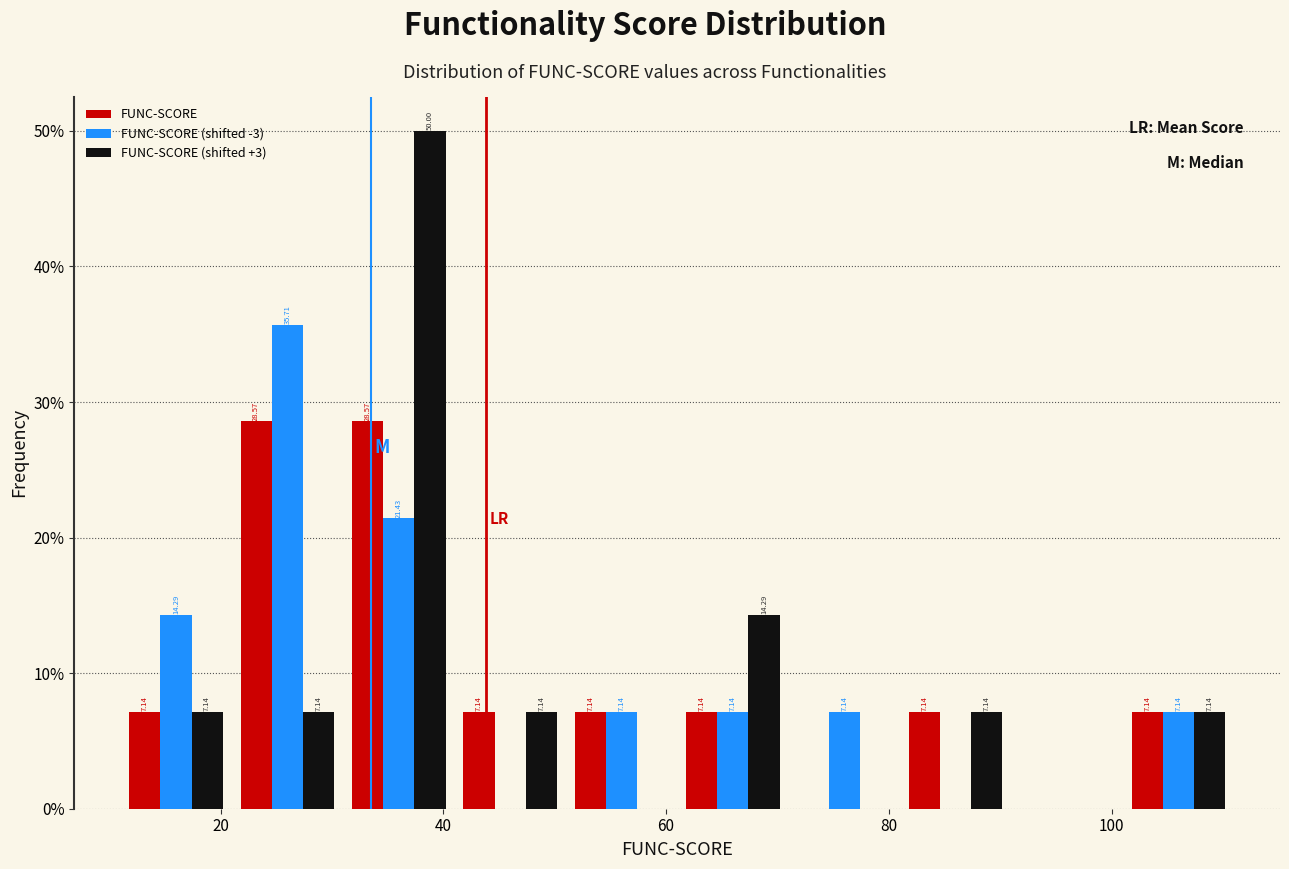

In the FUNC-SCORE (shifted -3) series, which range on the x-axis has the tallest bar?

21 to 31